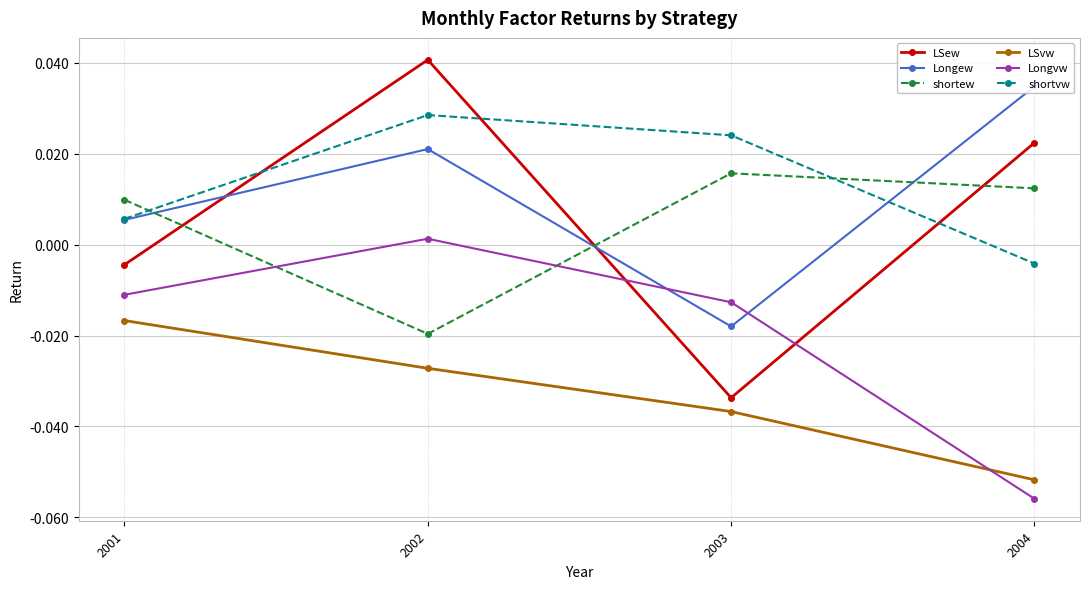

What is the difference between the highest and lowest values at 2003?

0.1